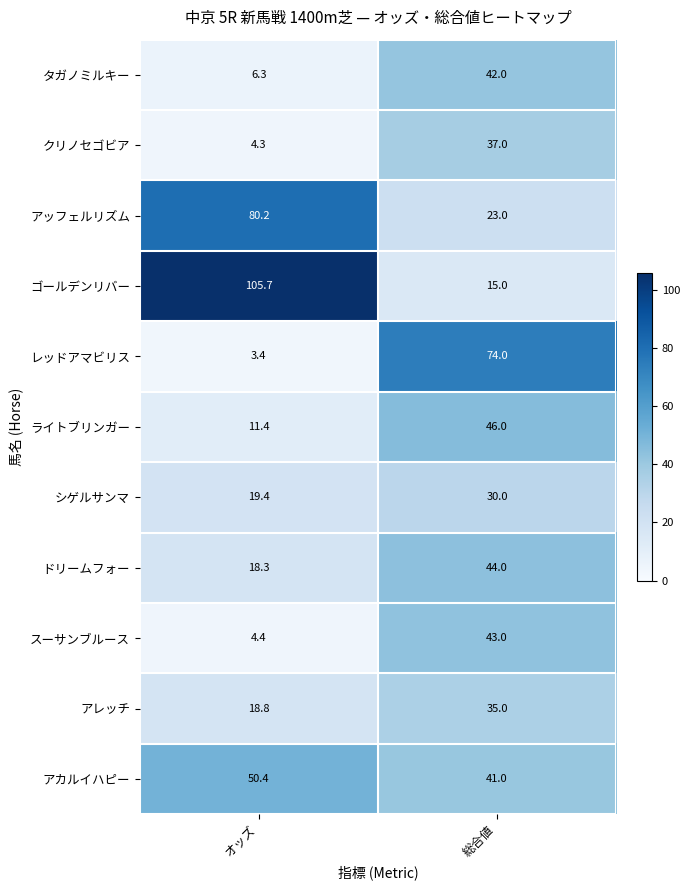

At which label is クリノセゴビア closest to 20?

オッズ